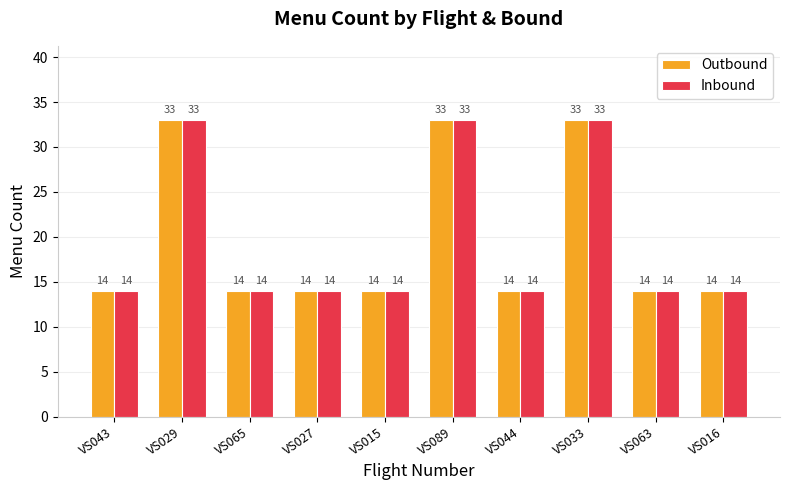

What is the value of the Outbound bar at the 4th from the left?

14